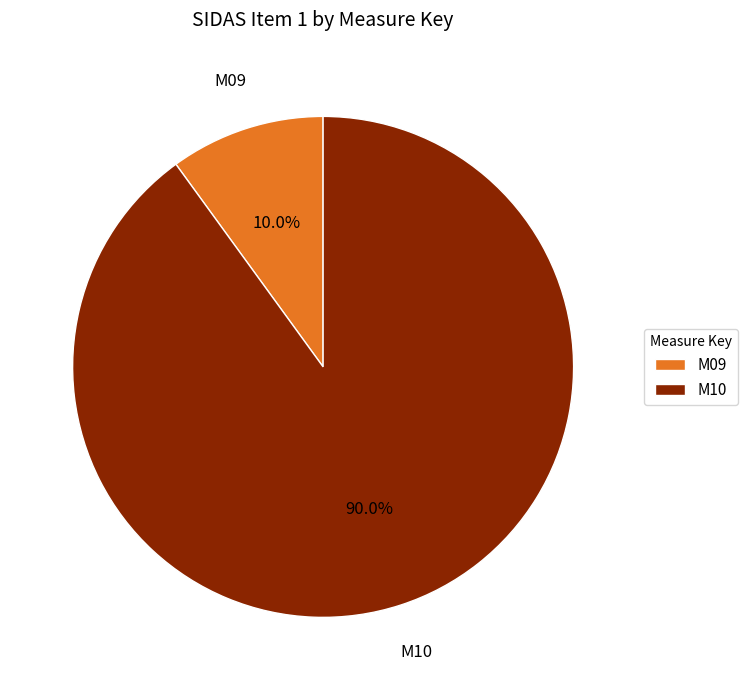

Which slice is the smallest?

M09